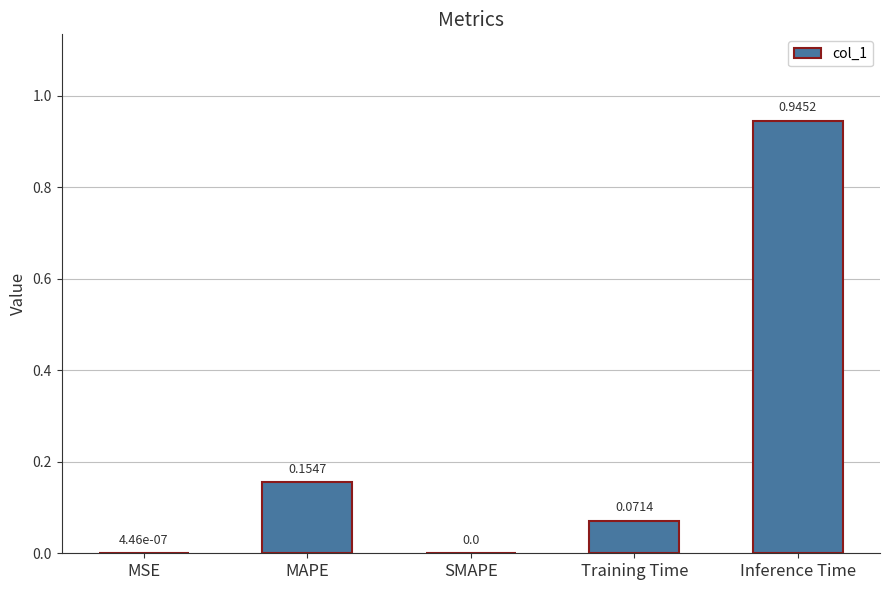

Which category has the highest value across all series?

Inference Time